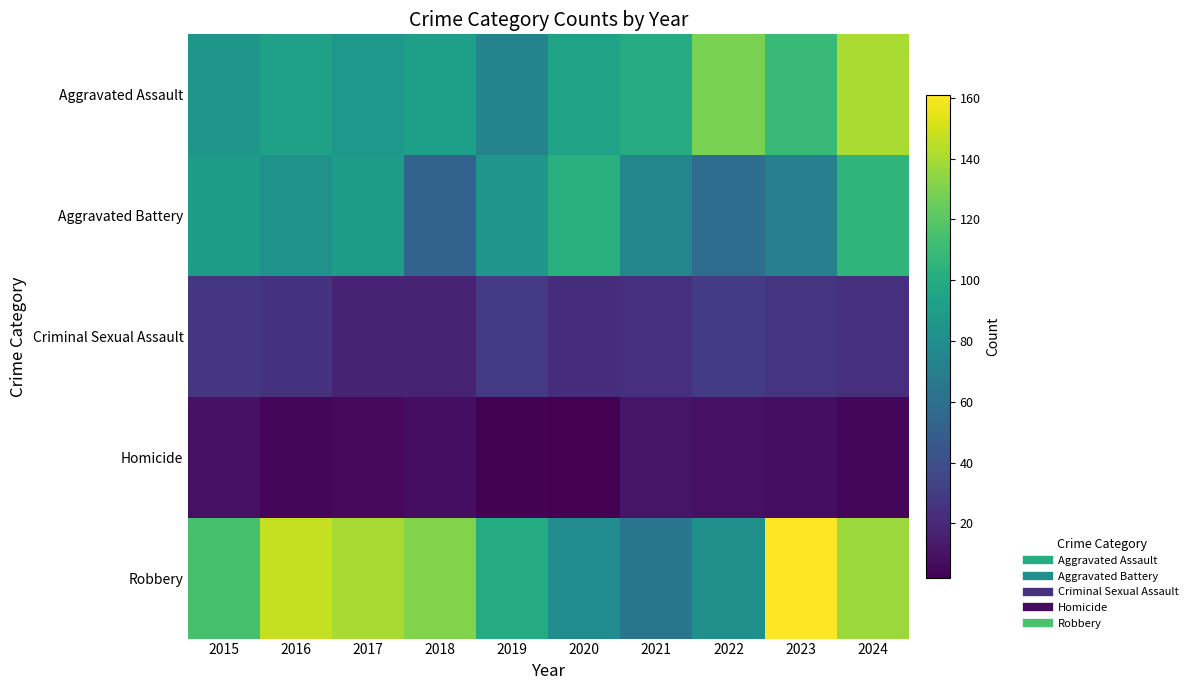

Which series has the widest spread of values?

Robbery